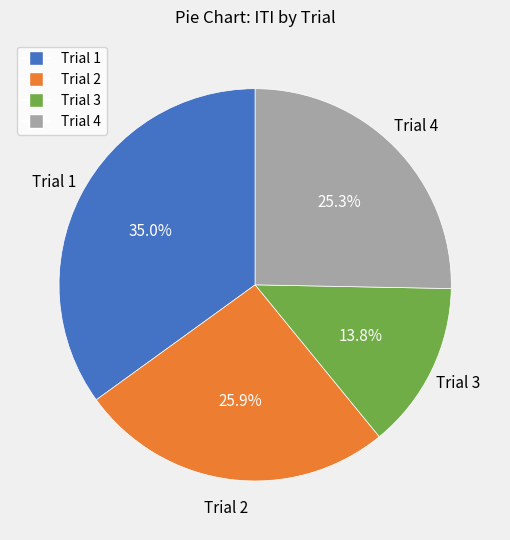

What is the ratio of the value at Trial 3 to the value at Trial 4?

0.5